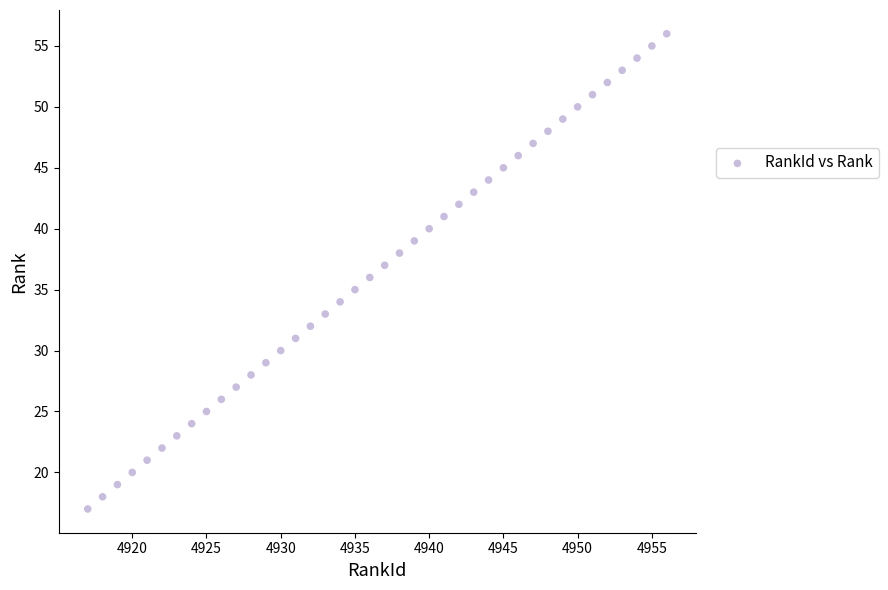

What is the range of Y values (max minus min)?

39